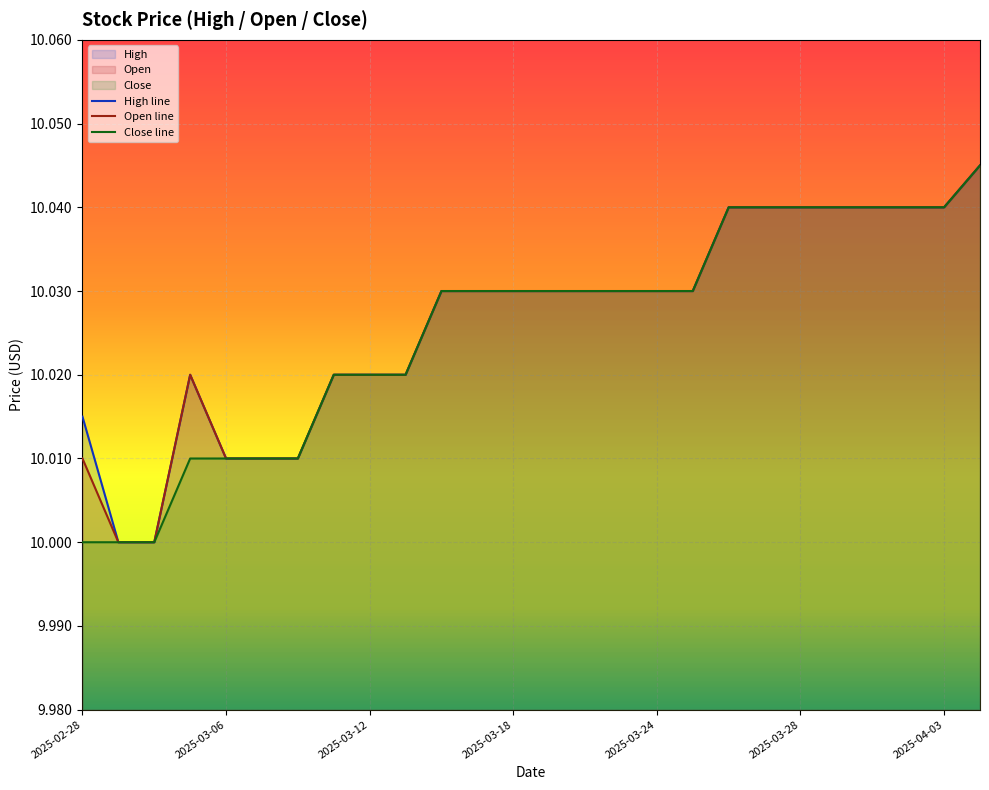

Rank the series at 2025-04-03 from highest to lowest value.

High, Open, Close